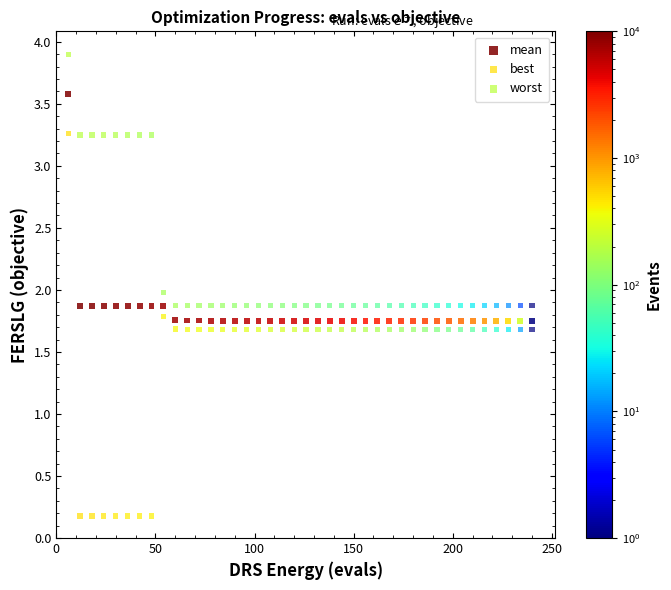

Which series has the largest Y range (max minus min)?

best